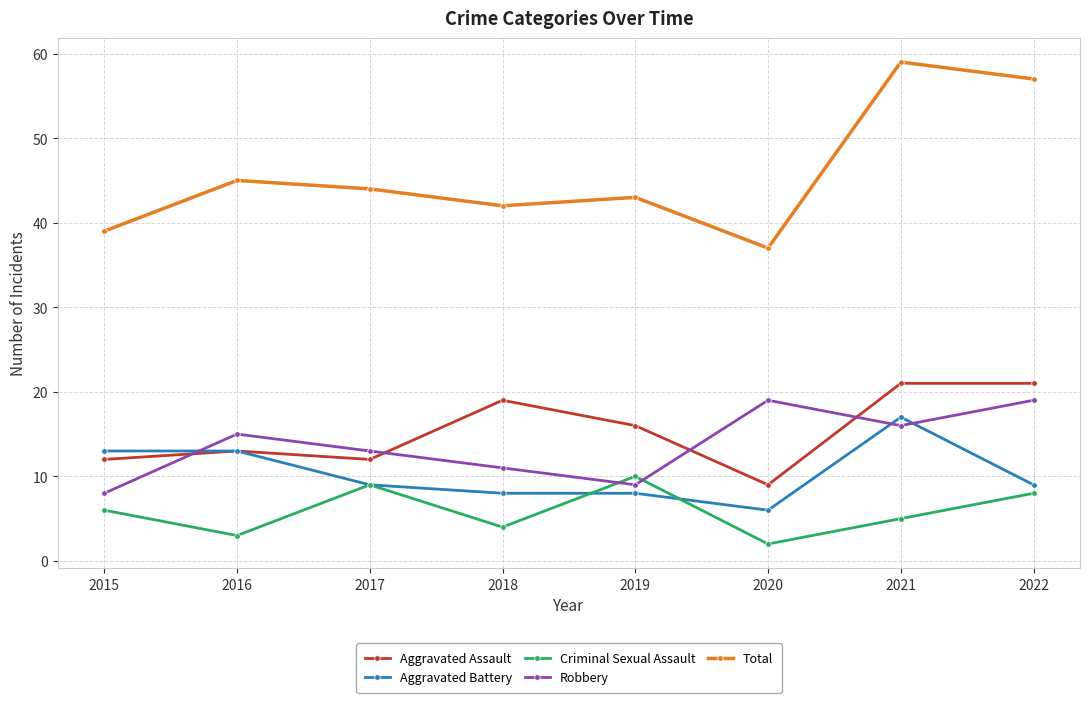

True or false: Aggravated Battery and Robbery intersect in this chart.

True